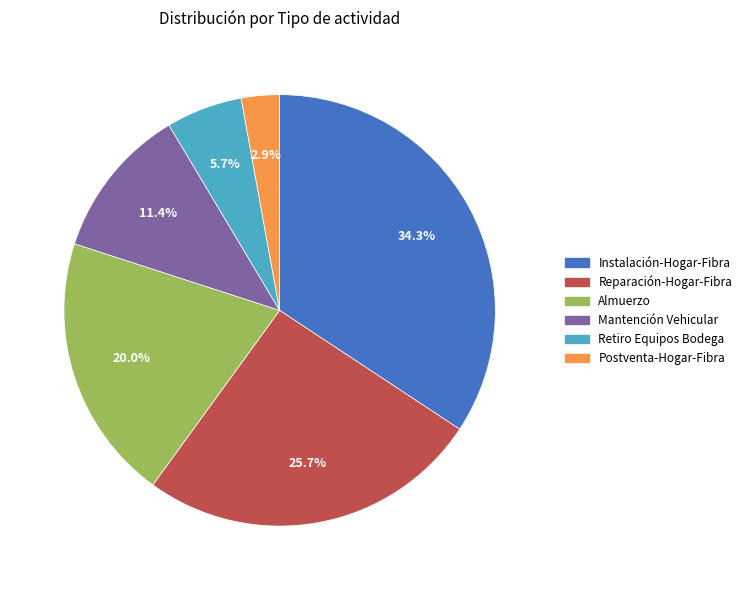

Rank the categories by value from lowest to highest.

Postventa-Hogar-Fibra, Retiro Equipos Bodega, Mantención Vehicular, Almuerzo, Reparación-Hogar-Fibra, Instalación-Hogar-Fibra